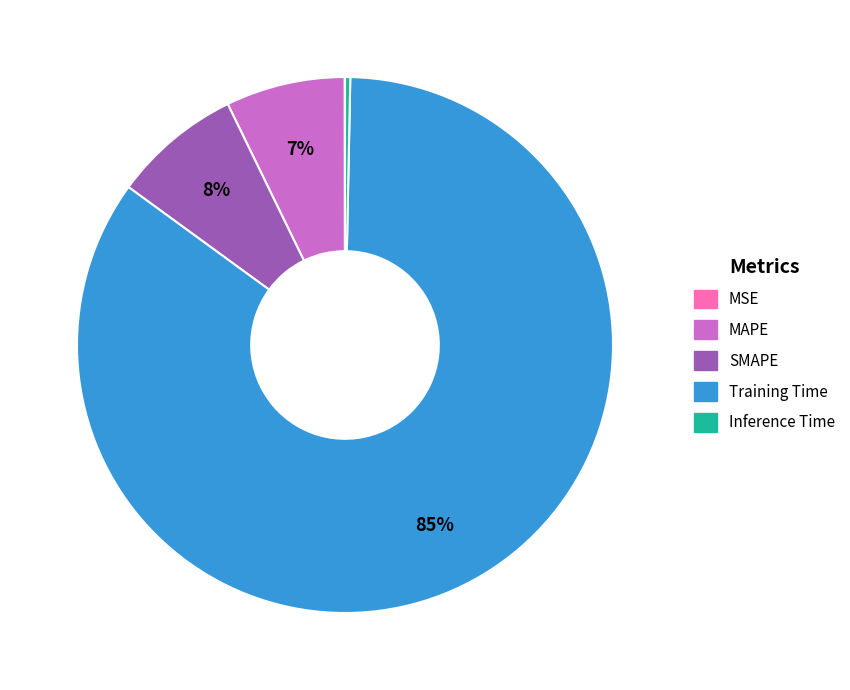

The SMAPE slice represents 8% of the pie. True or false?

True